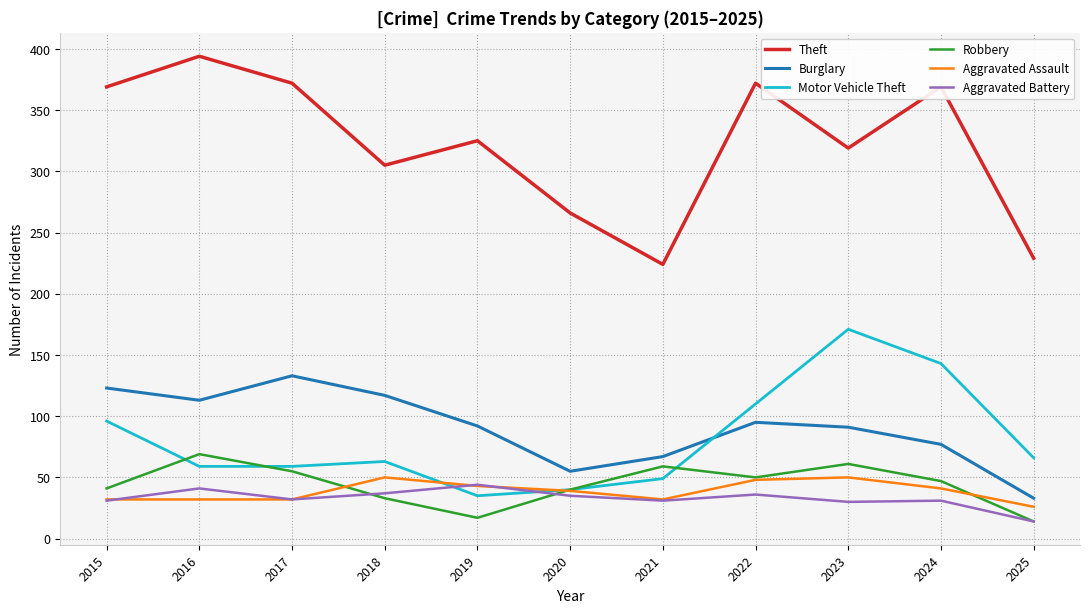

What is the difference between the maximum and second lowest values in the Robbery series?

52